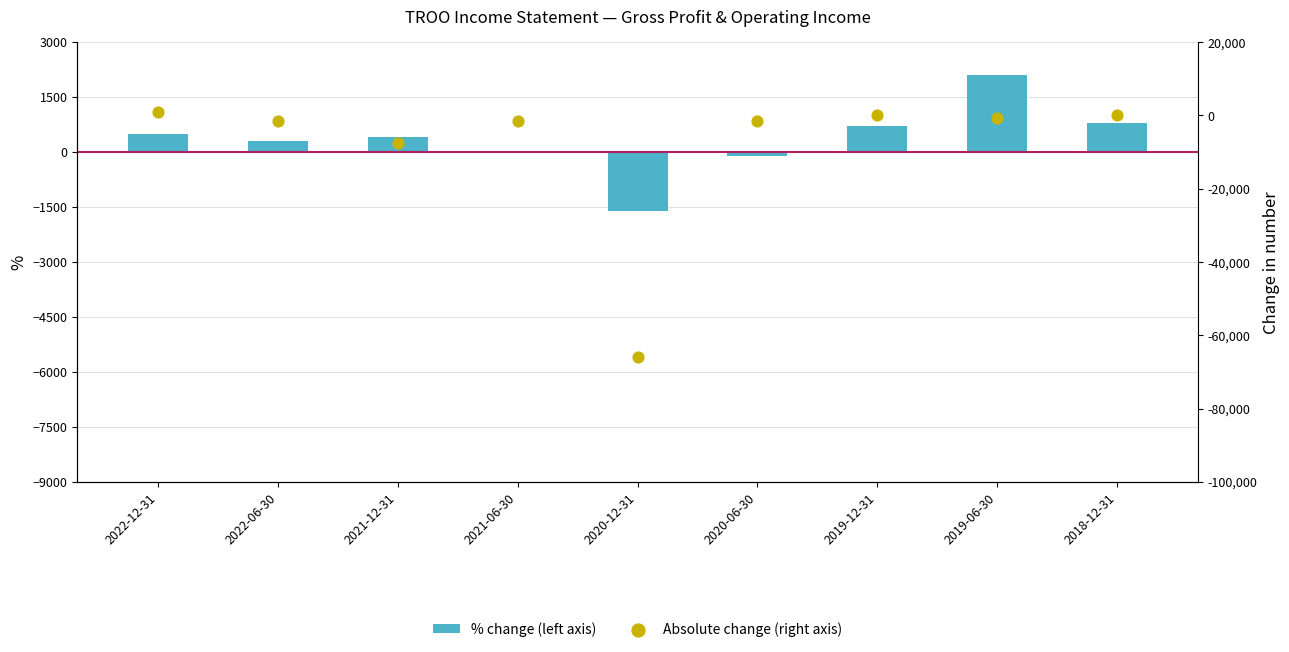

At how many categories does at least one series exceed -26067?

9